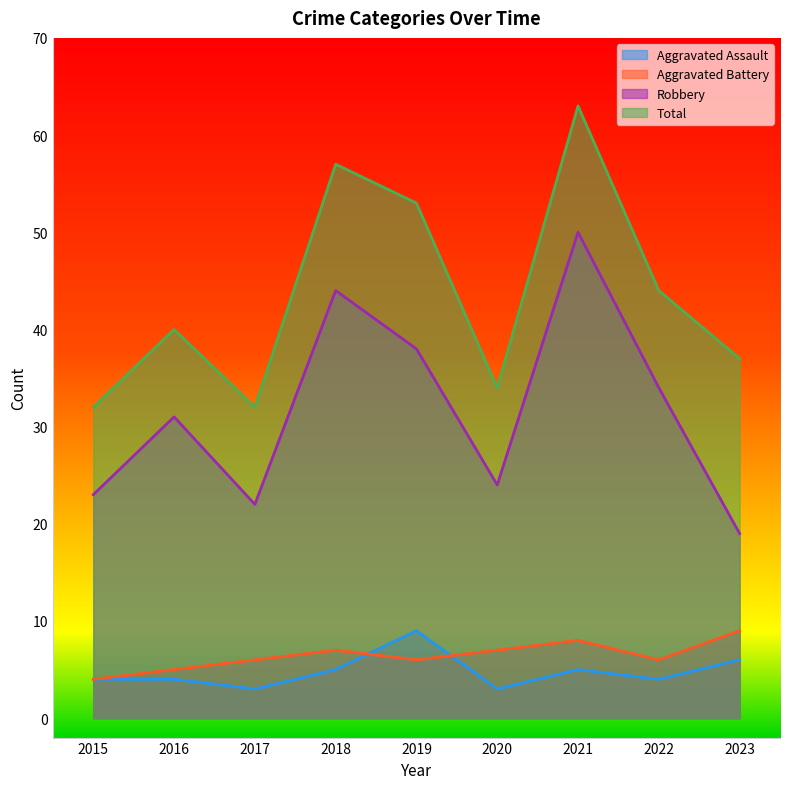

What is the value of the Aggravated Battery point at the 7th from the left?

8